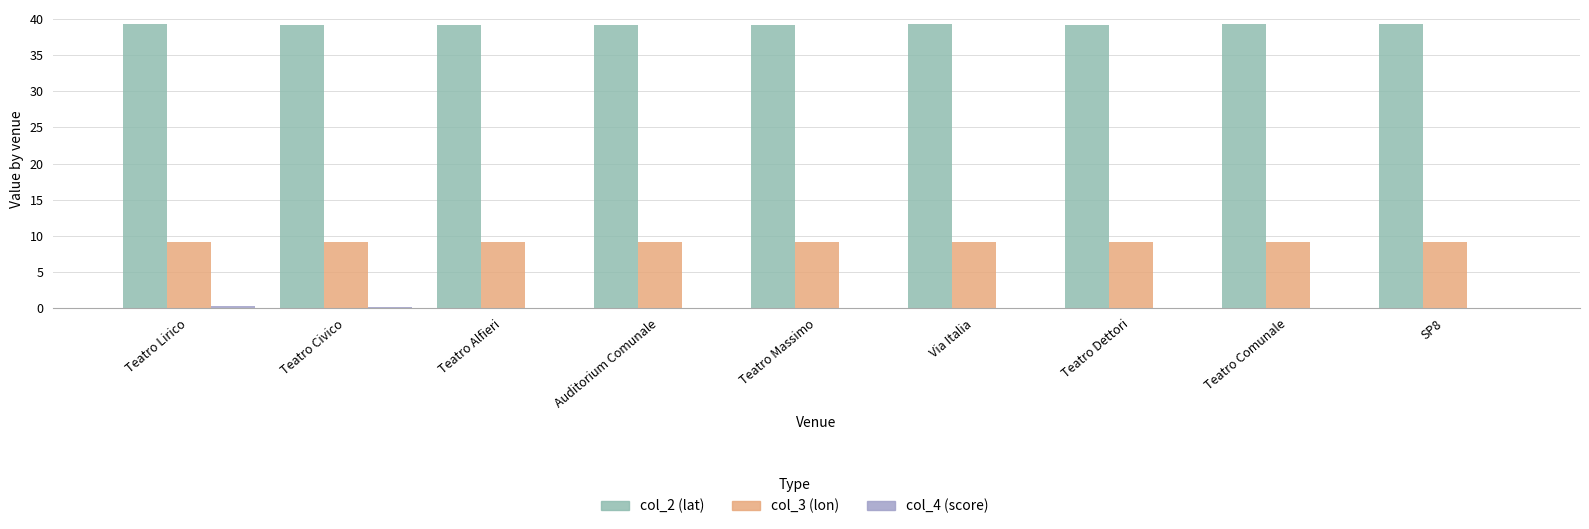

True or false: col_3 (lon) has a value of 9.1 at Teatro Lirico.

True